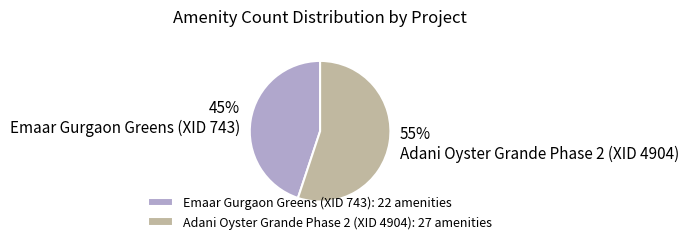

Which category has the biggest portion of the pie?

Adani Oyster Grande Phase 2 (XID 4904)